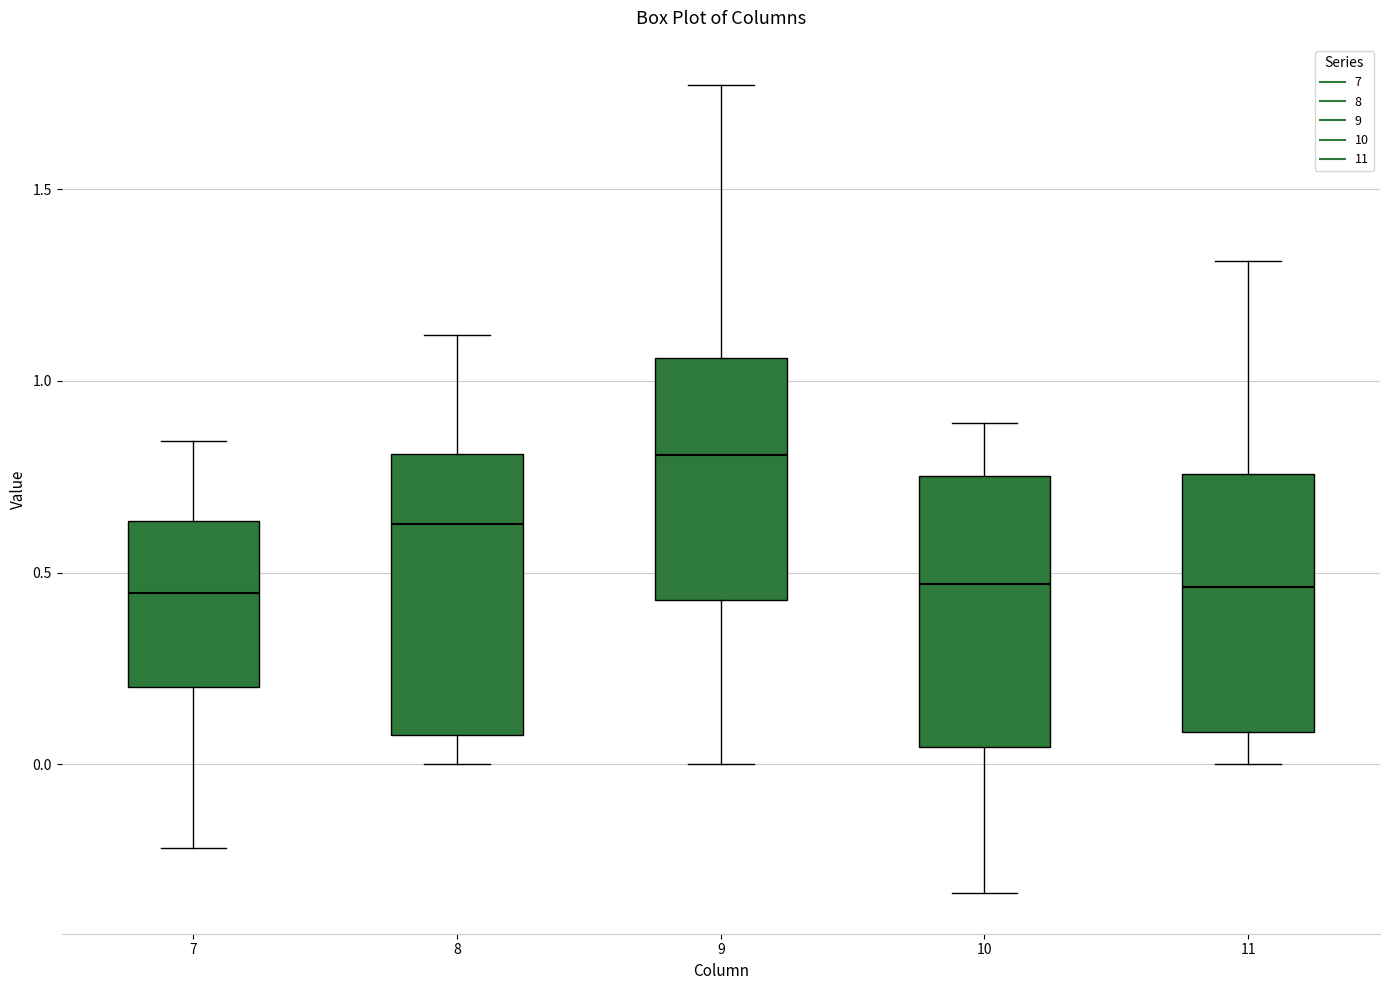

Where does the median line of the box at x = 8 sit on the y-axis? The values are not printed on the chart, so give them approximately, as read against the axis.

0.65